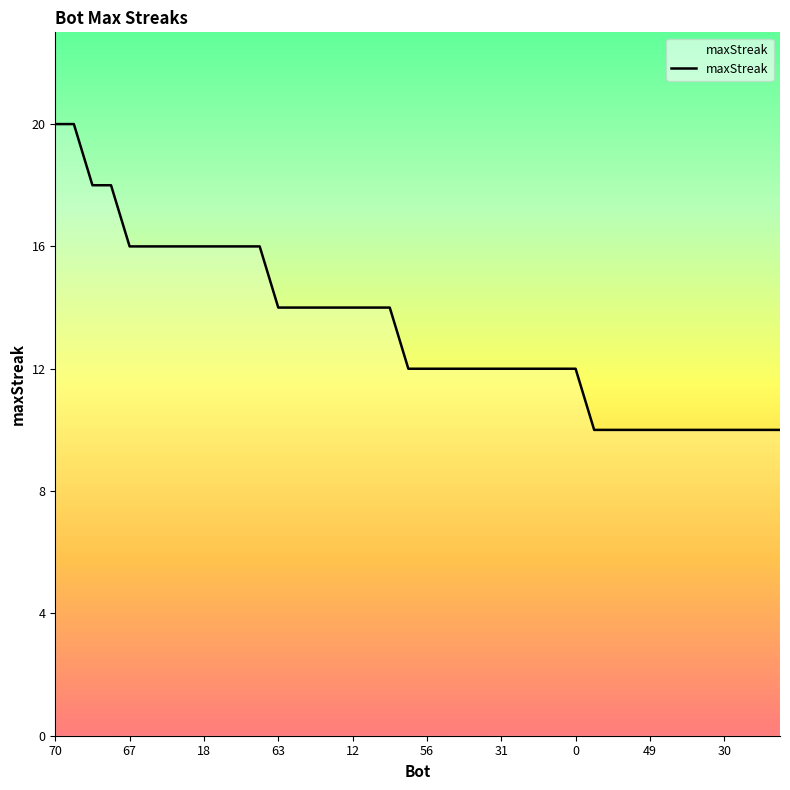

What is the sum of all values?

532